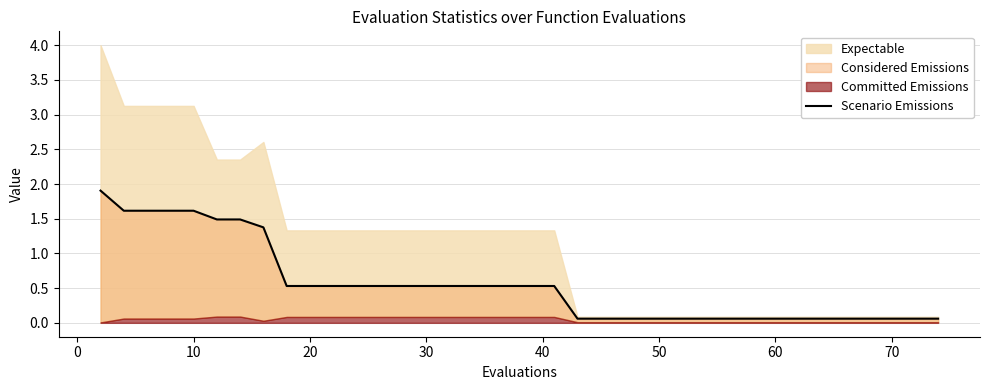

What is the difference between the maximum and minimum values?

1.8